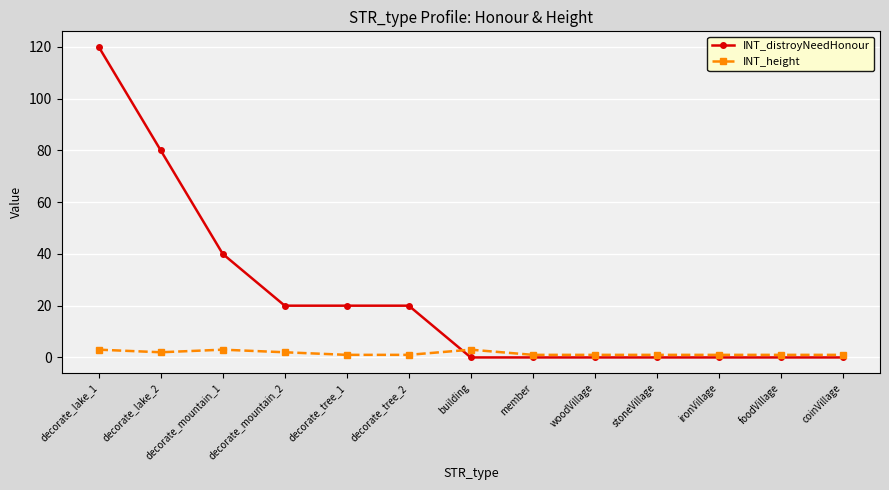

Where do INT_distroyNeedHonour and INT_height first cross each other?

decorate_tree_2 and building